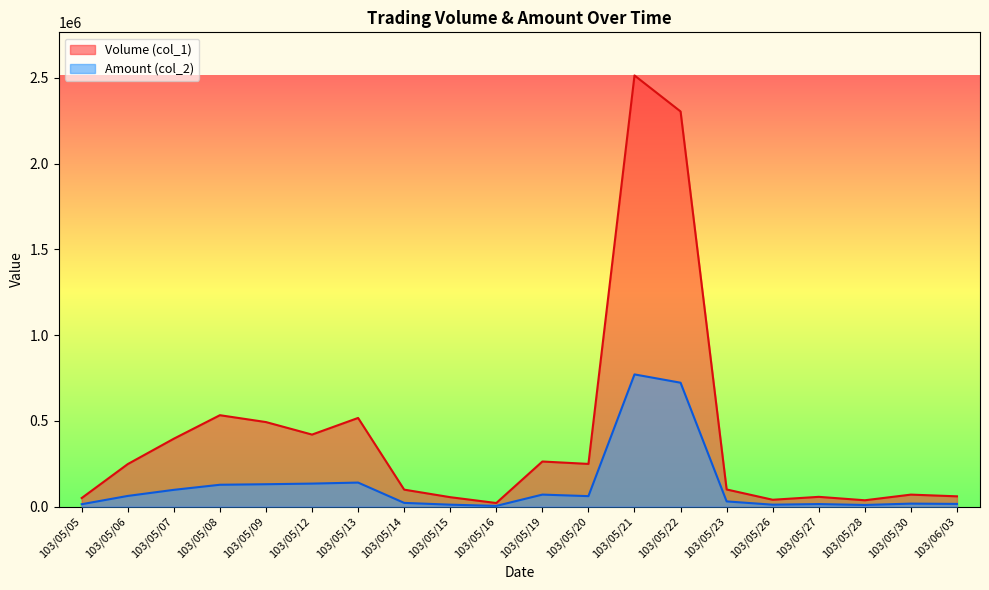

How many interior local peaks does the Volume (col_1) series have?

6